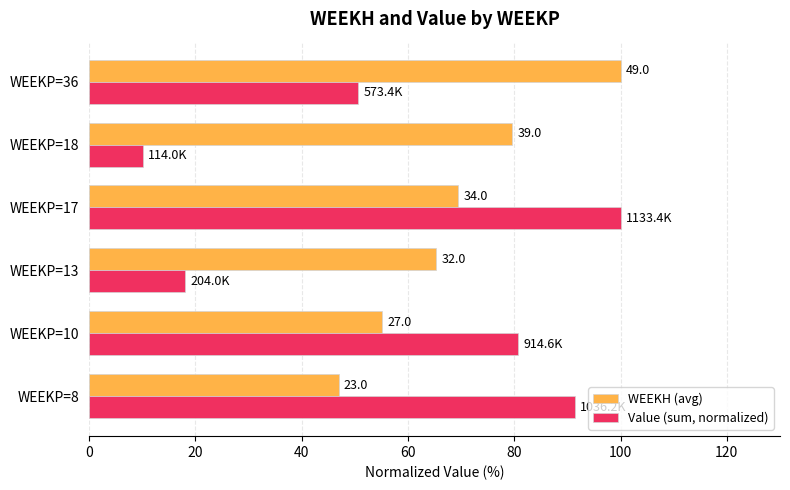

What are all the series names shown in the legend?

WEEKH (avg), Value (sum, normalized)